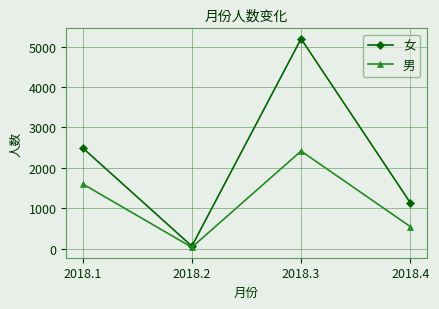

What value does the 男 series have at 2018.4, to the nearest 50?

550